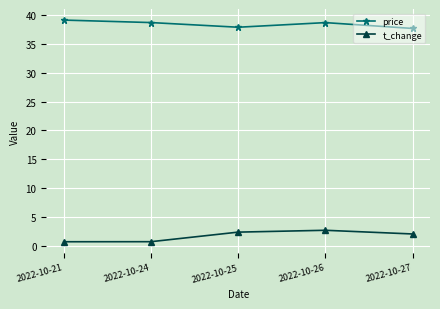

At which category is the sum across all series the highest?

2022-10-26